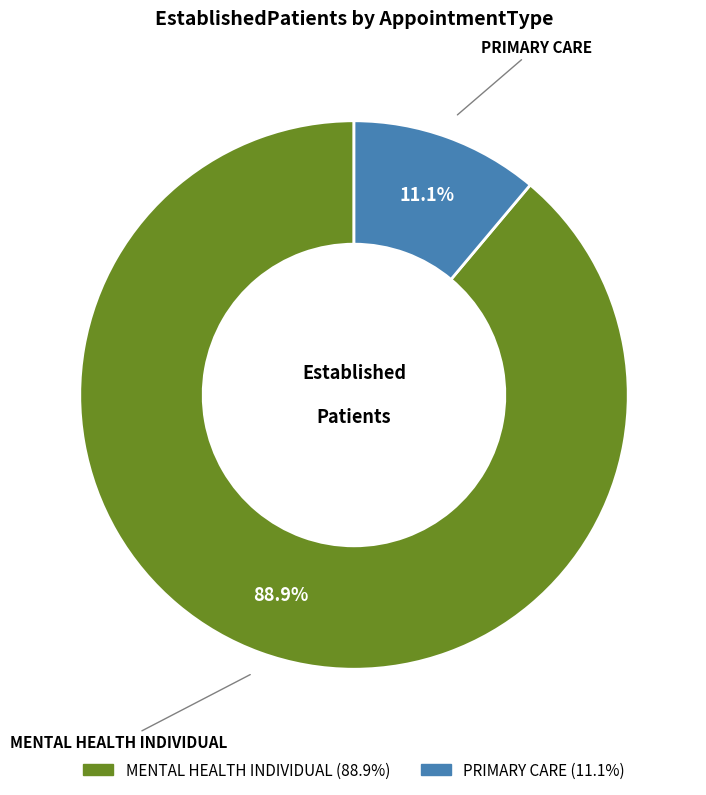

To the nearest percent, what is the average slice percentage?

50%